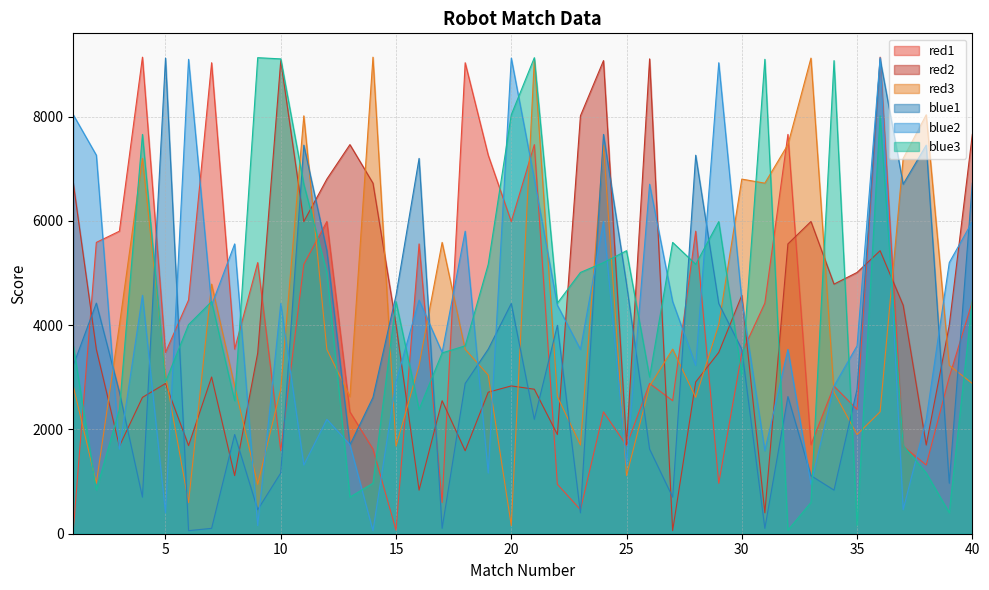

What is the difference between the highest and lowest values at 16?

6361